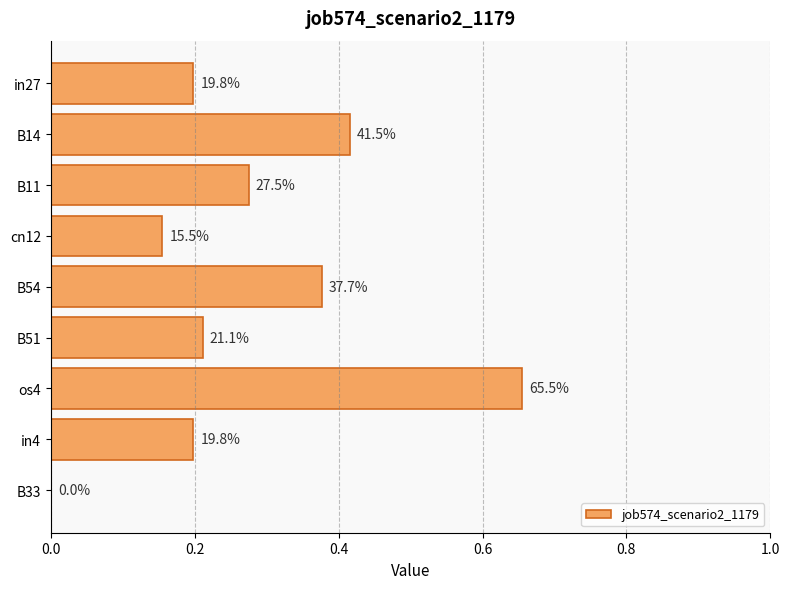

Are the bars horizontal?

Yes